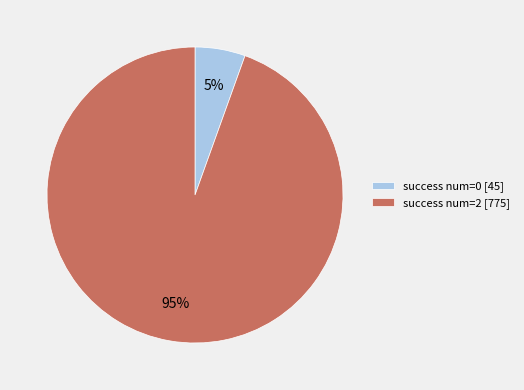

Which has a higher value, success num=2 [775] or success num=0 [45]?

success num=2 [775]